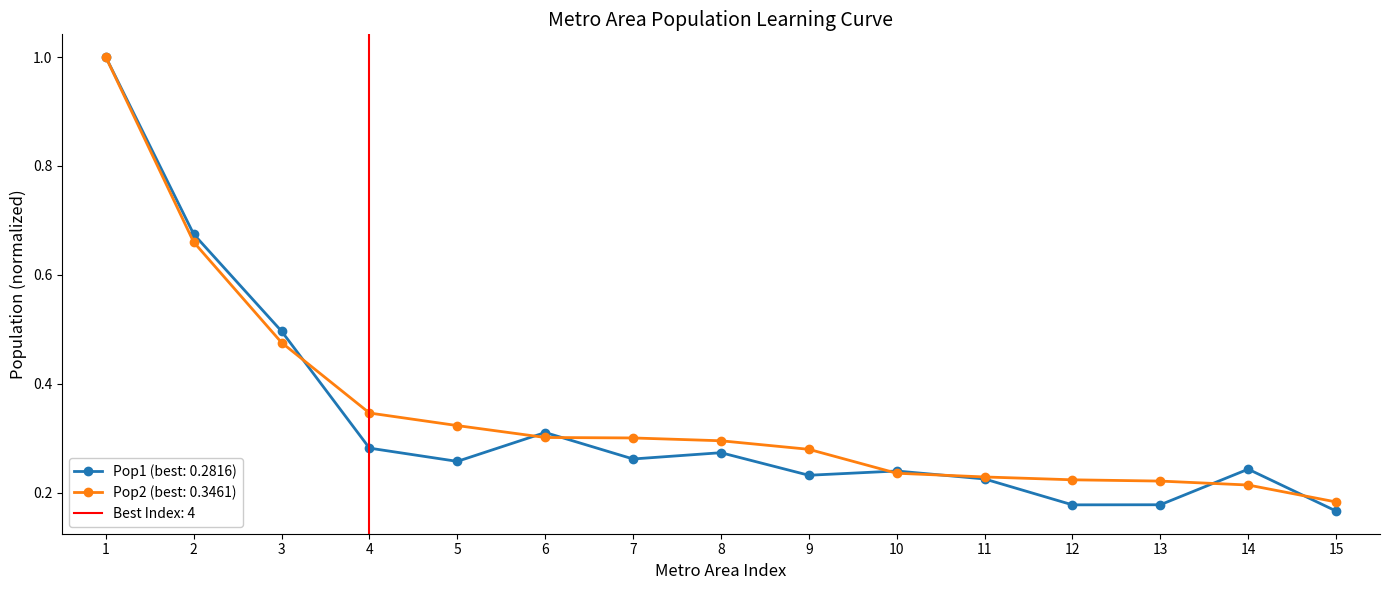

Is the value of Pop2 (best: 0.3461) at 4 greater than the value of Pop1 (best: 0.2816) at 4?

Yes